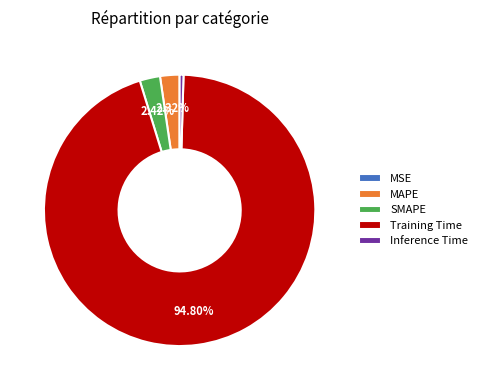

Is there any slice that represents more than half of the pie?

Yes